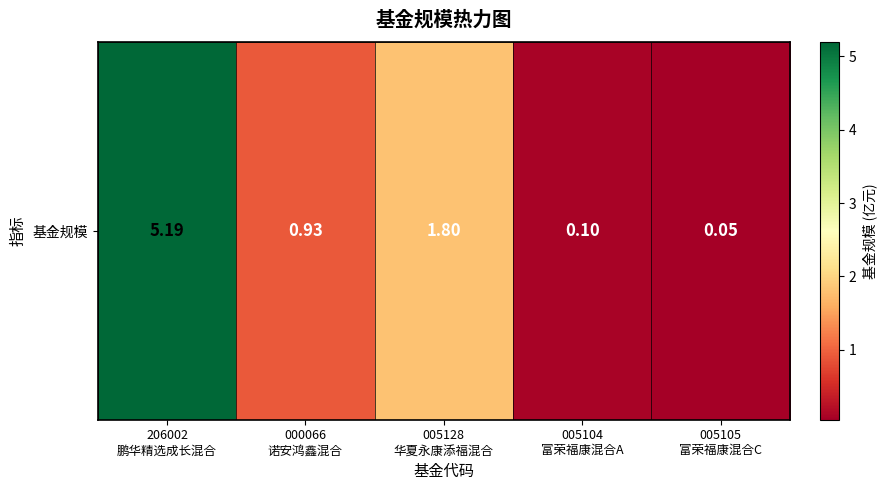

Reading left to right, transcribe all the data shown in this chart.

5.2	0.9	1.8	0.1	0.1